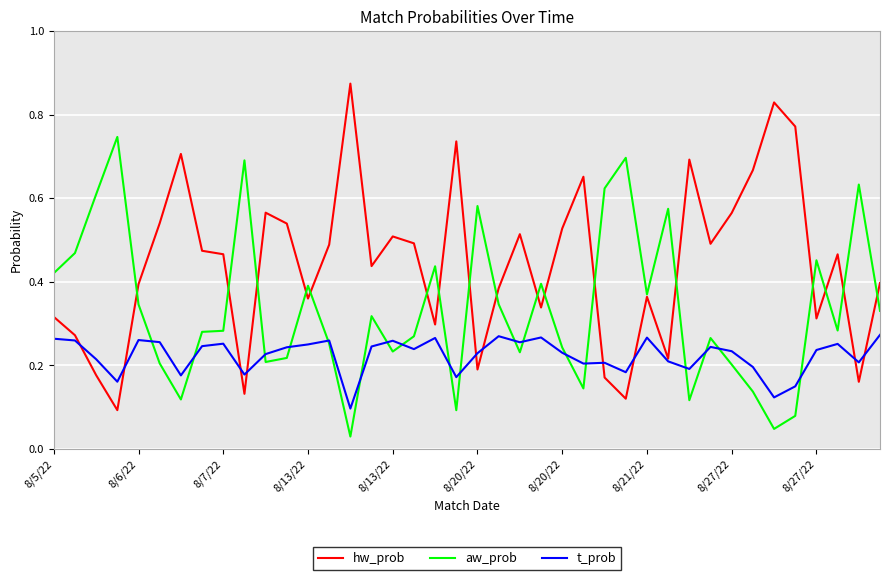

Which series has the largest total across all categories?

hw_prob